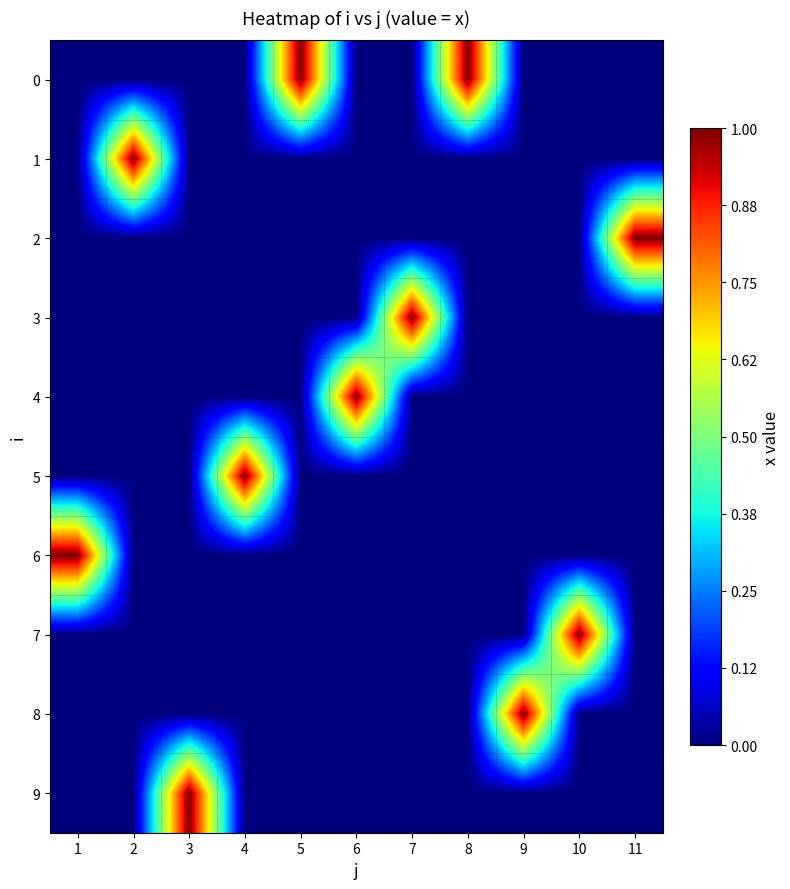

Reading right to left, list all the values displayed in this chart.

0: 11=0	10=0	9=0	8=1	7=0	6=0	5=1	4=0	3=0	2=0	1=0
1: 11=0	10=0	9=0	8=0	7=0	6=0	5=0	4=0	3=0	2=1	1=0
2: 11=1	10=0	9=0	8=0	7=0	6=0	5=0	4=0	3=0	2=0	1=0
3: 11=0	10=0	9=0	8=0	7=1	6=0	5=0	4=0	3=0	2=0	1=0
4: 11=0	10=0	9=0	8=0	7=0	6=1	5=0	4=0	3=0	2=0	1=0
5: 11=0	10=0	9=0	8=0	7=0	6=0	5=0	4=1	3=0	2=0	1=0
6: 11=0	10=0	9=0	8=0	7=0	6=0	5=0	4=0	3=0	2=0	1=1
7: 11=0	10=1	9=0	8=0	7=0	6=0	5=0	4=0	3=0	2=0	1=0
8: 11=0	10=0	9=1	8=0	7=0	6=0	5=0	4=0	3=0	2=0	1=0
9: 11=0	10=0	9=0	8=0	7=0	6=0	5=0	4=0	3=1	2=0	1=0